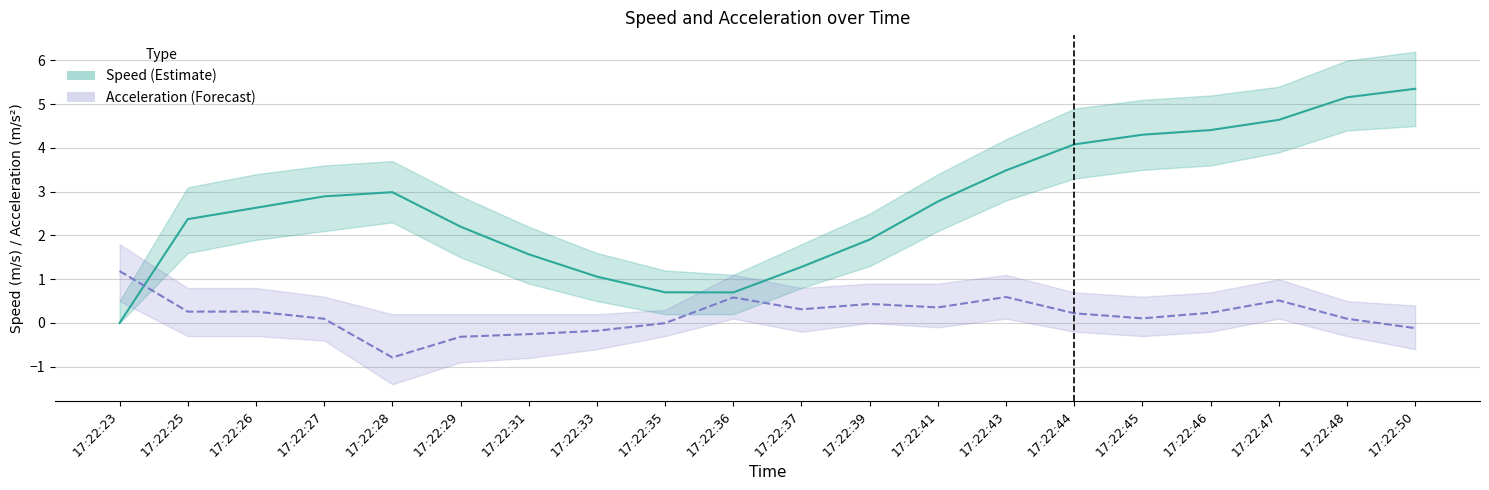

Which series ends up on top after the final intersection of acceleration and speed?

speed